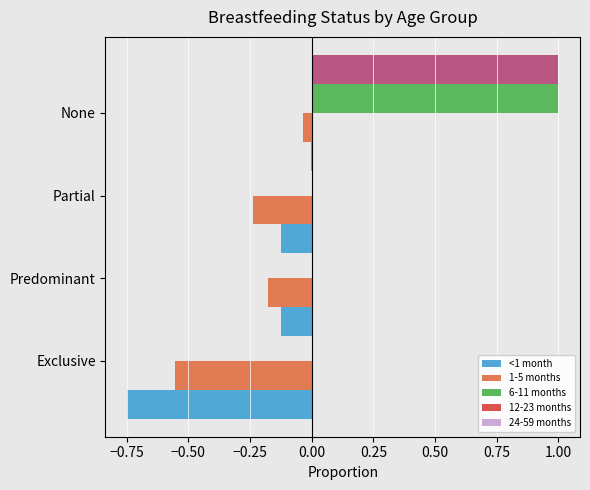

At −0.75, list the series in order from smallest to largest.

1-5 months, <1 month, 6-11 months, 12-23 months, 24-59 months